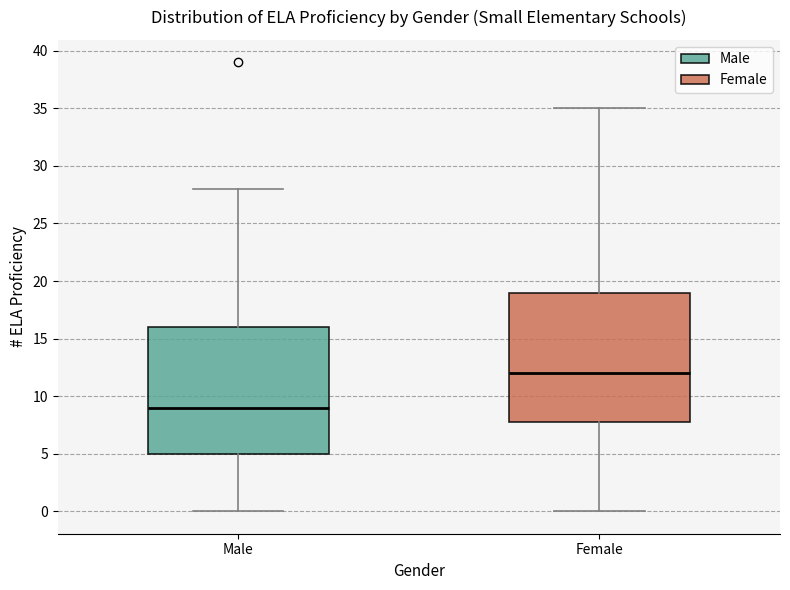

Which box has the lowest median line?

Male